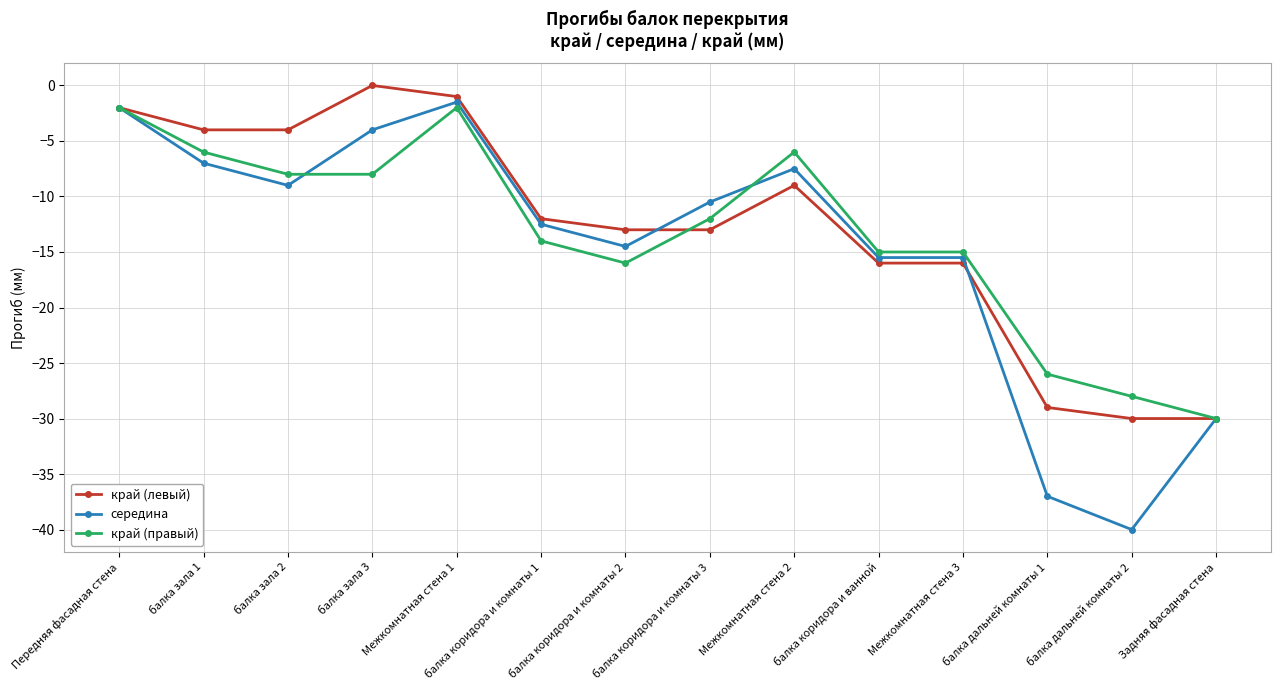

How many categories are shown in the chart?

14